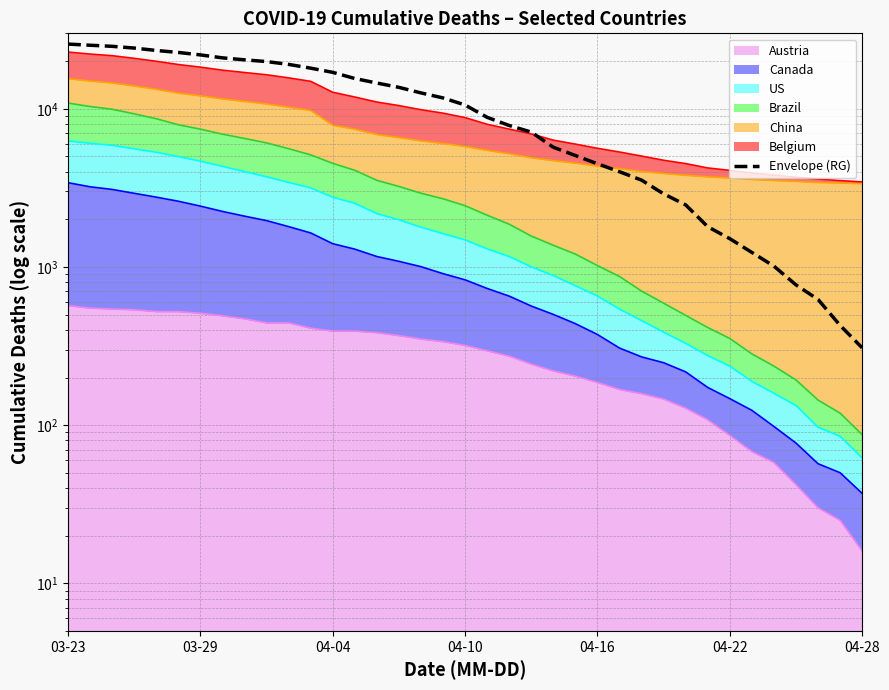

What is the difference between the second highest and second lowest values?

24797.5